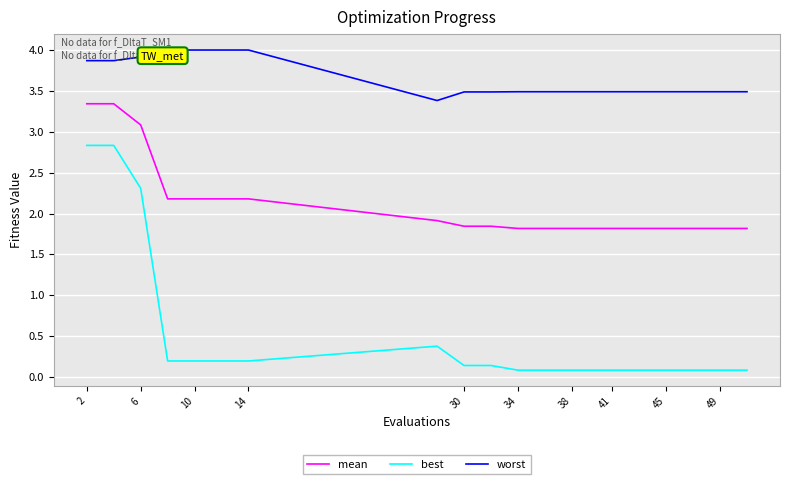

True or false: best and worst intersect in this chart.

False